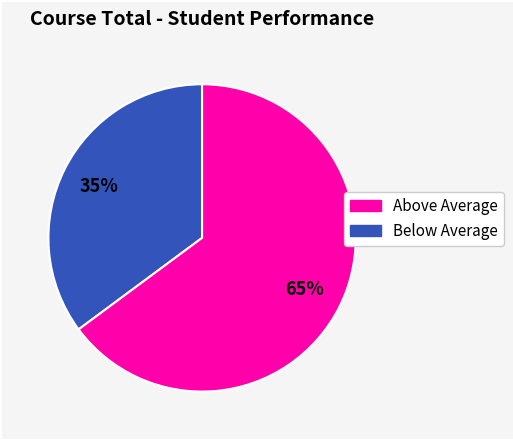

Is there any slice that represents more than half of the pie?

Yes